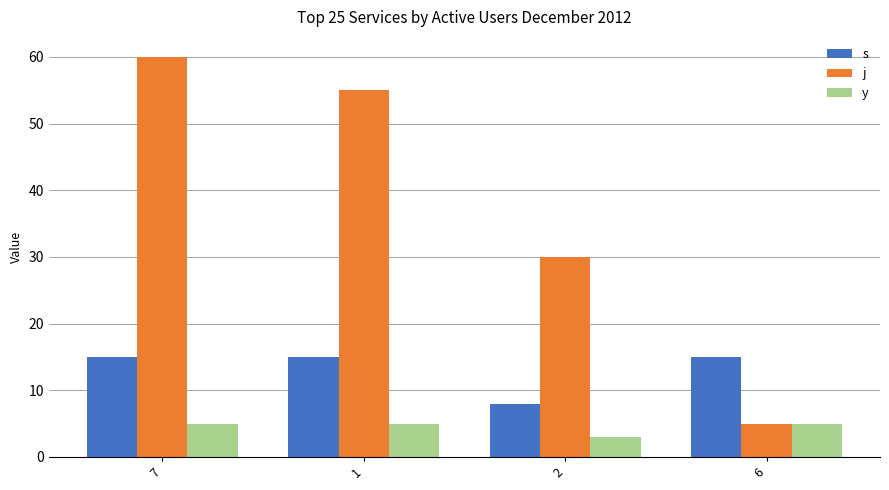

What is the label of the 2nd bar from the right?

2